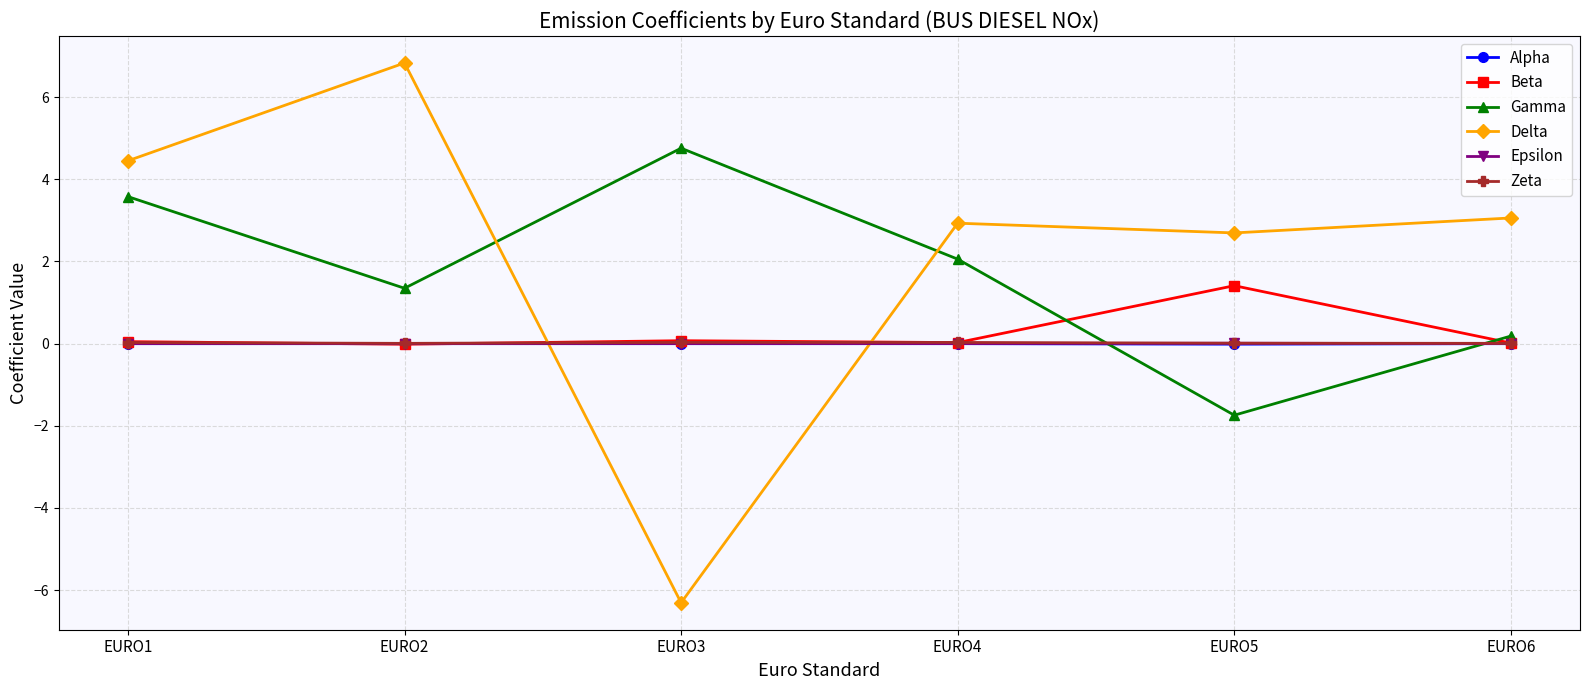

Is it true that Beta equals 0.0 at EURO1?

True